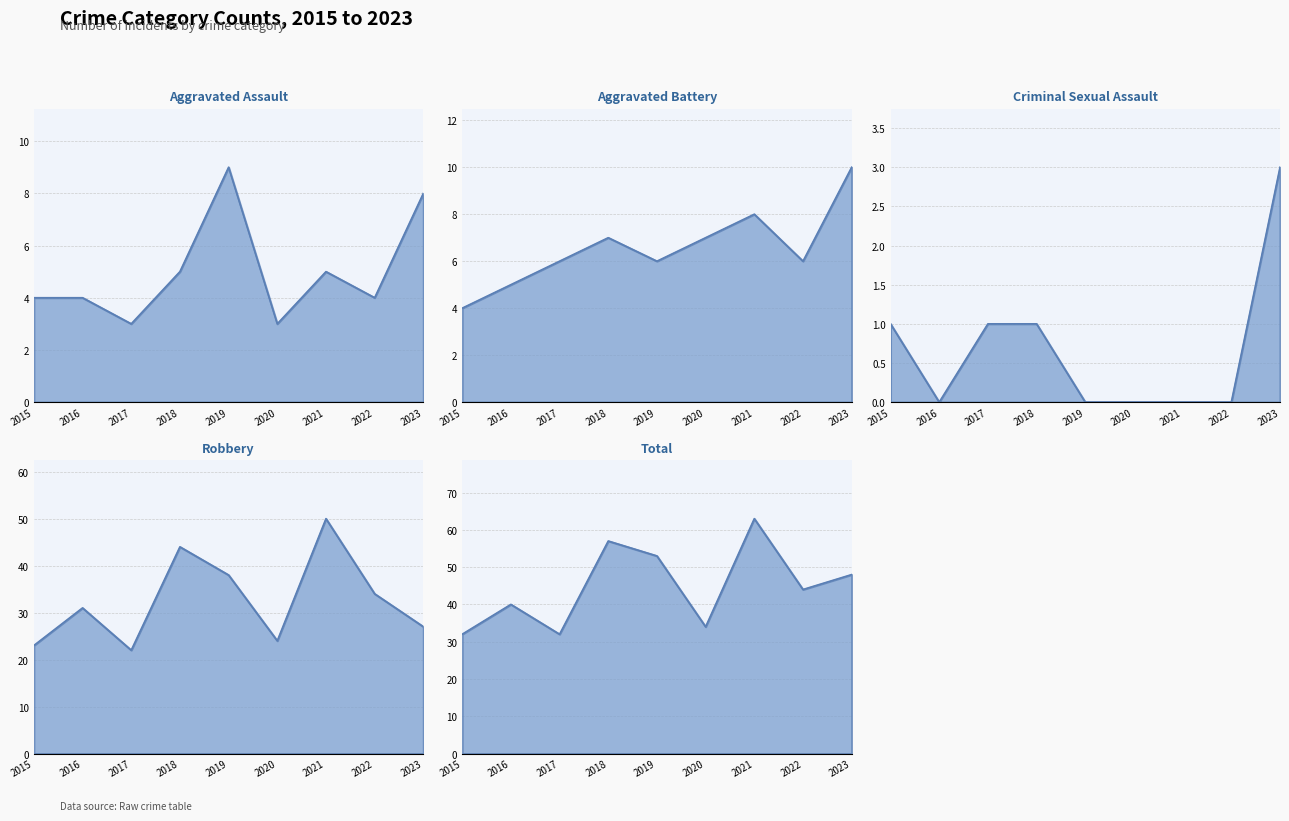

At how many categories does at least one series exceed 5?

9